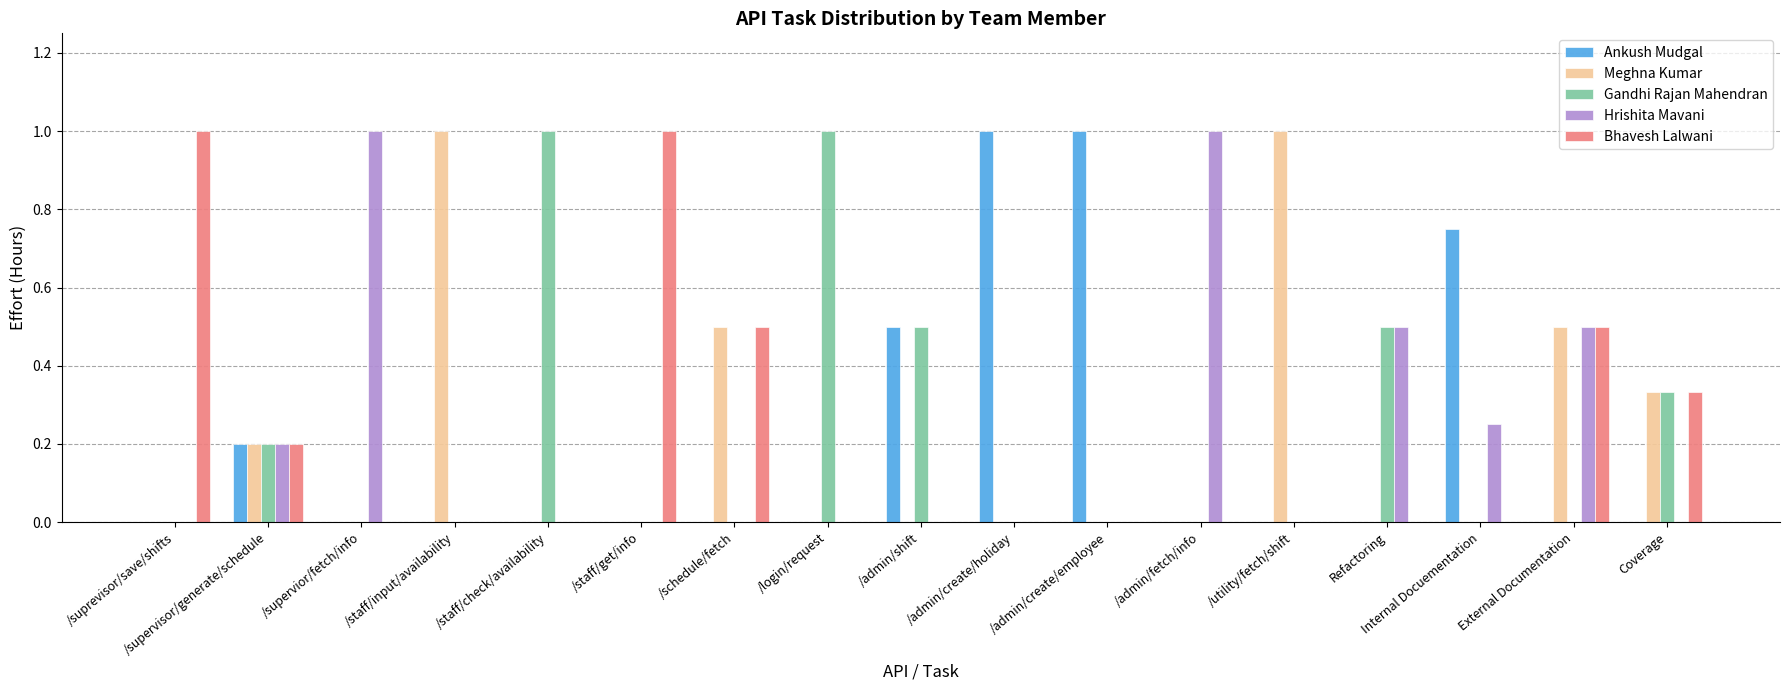

Between /supervior/fetch/info and /schedule/fetch, which series saw the biggest shift?

Hrishita Mavani